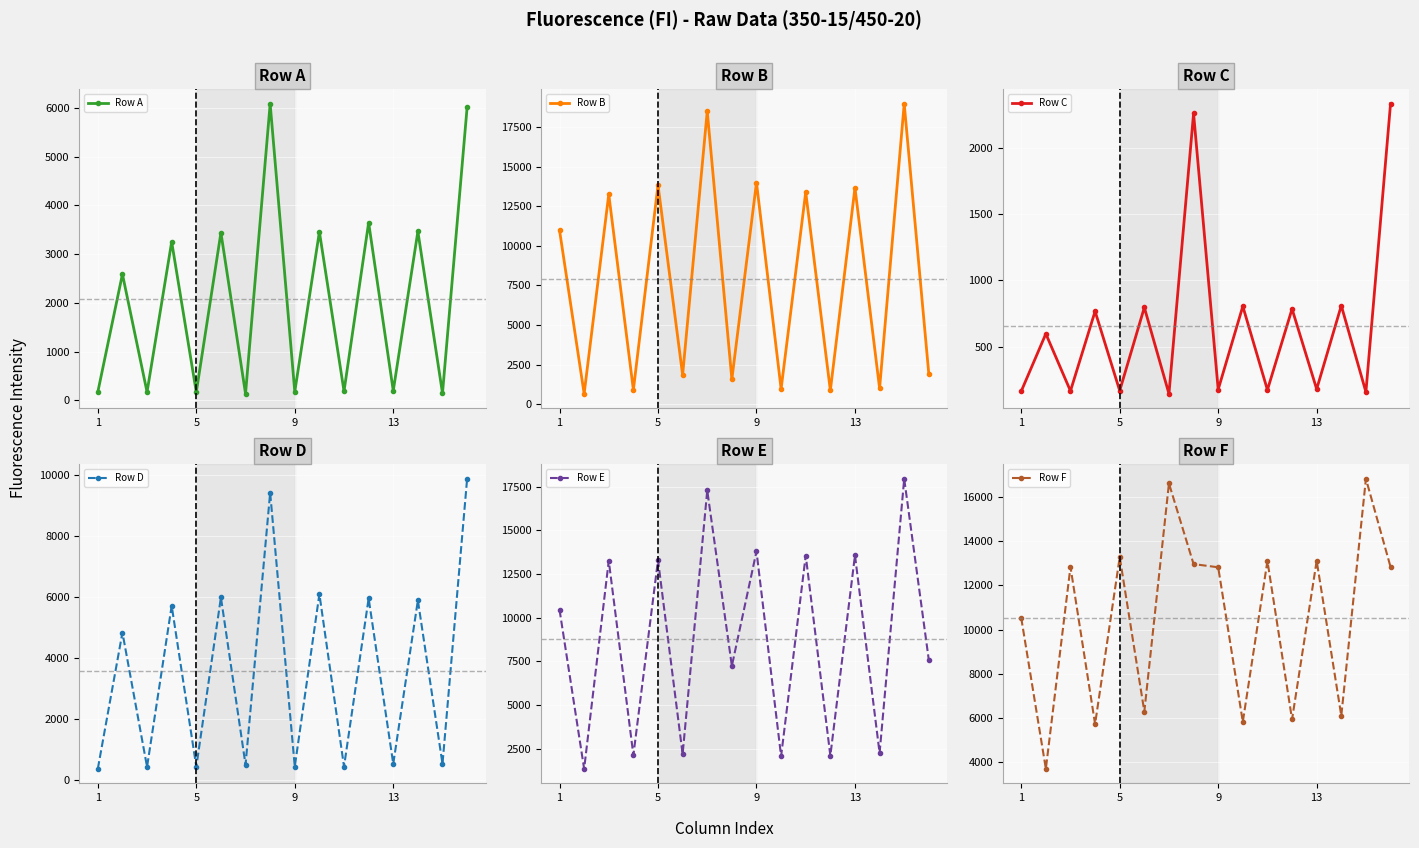

What is the lowest value of the Row A series?

133